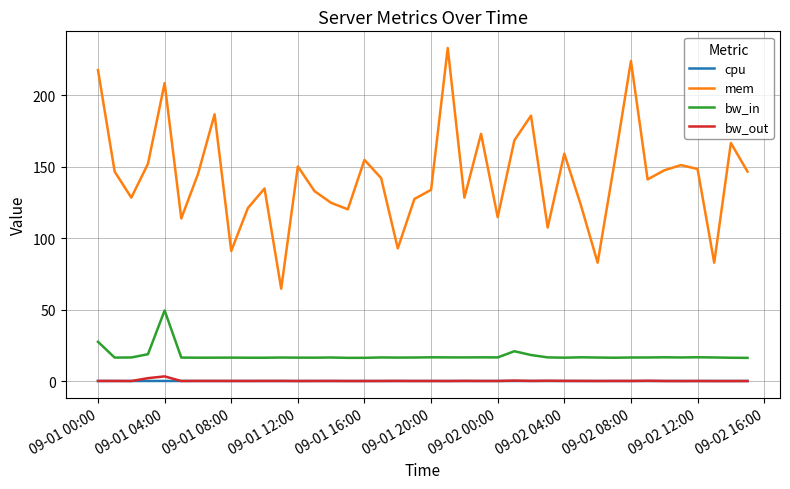

True or false: bw_in and mem intersect in this chart.

False